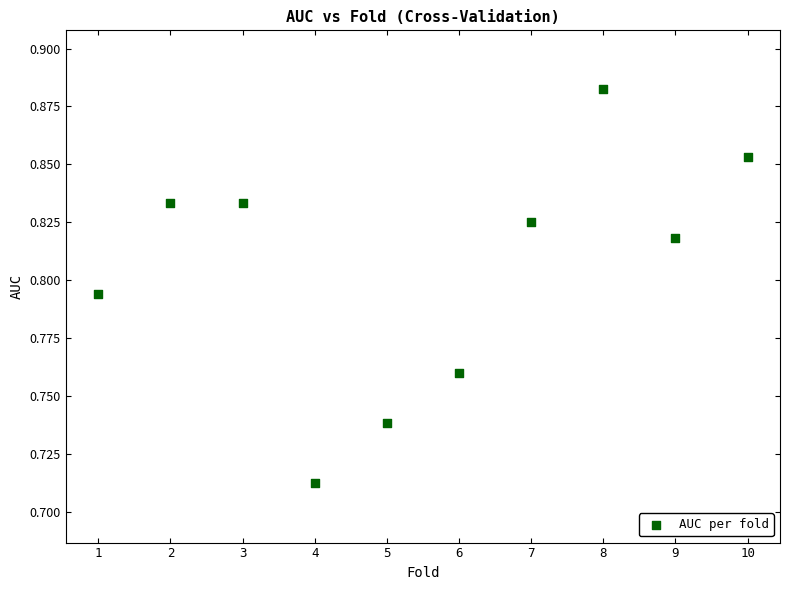

What is the range of X values (max minus min)?

9.0